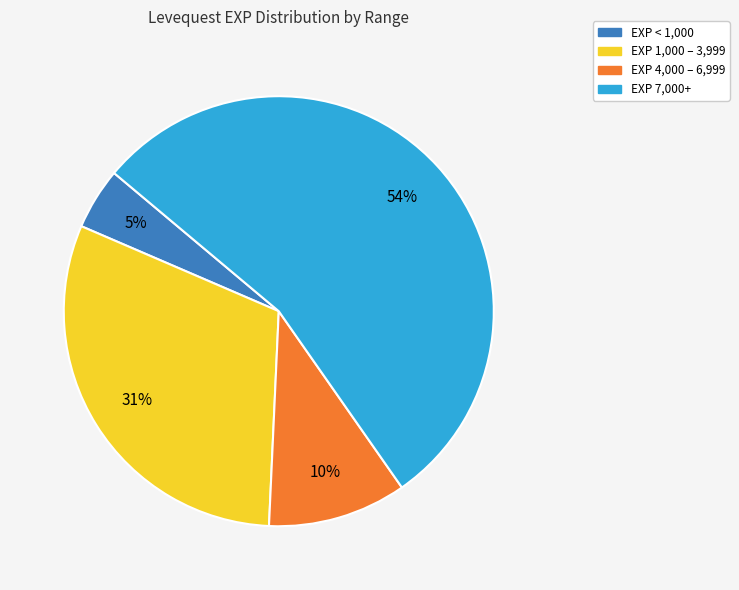

To the nearest percent, what is the average slice percentage?

25%